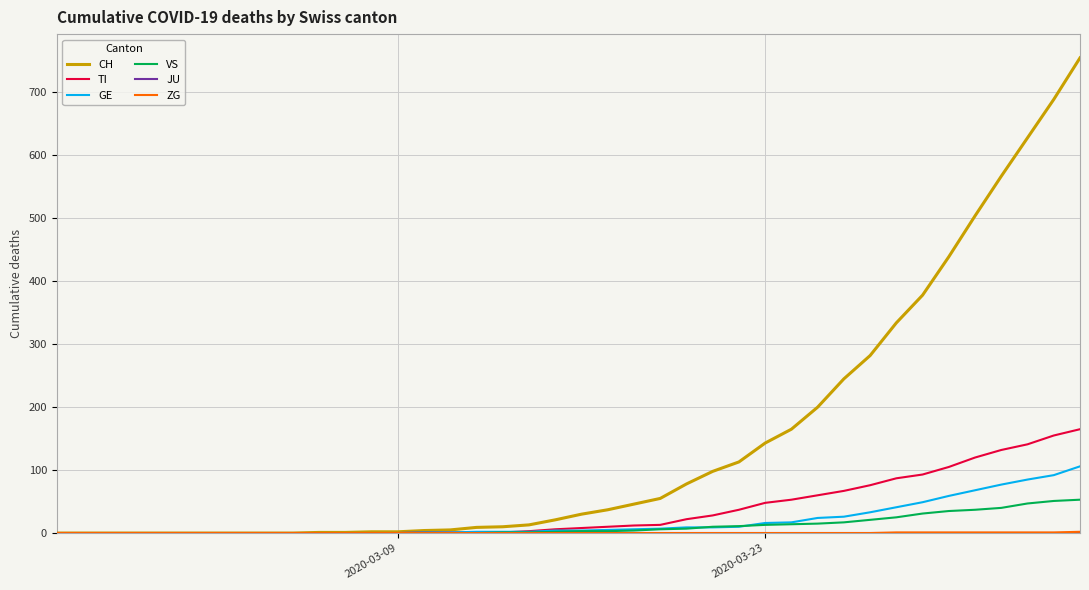

Which series has the largest total across all categories?

CH